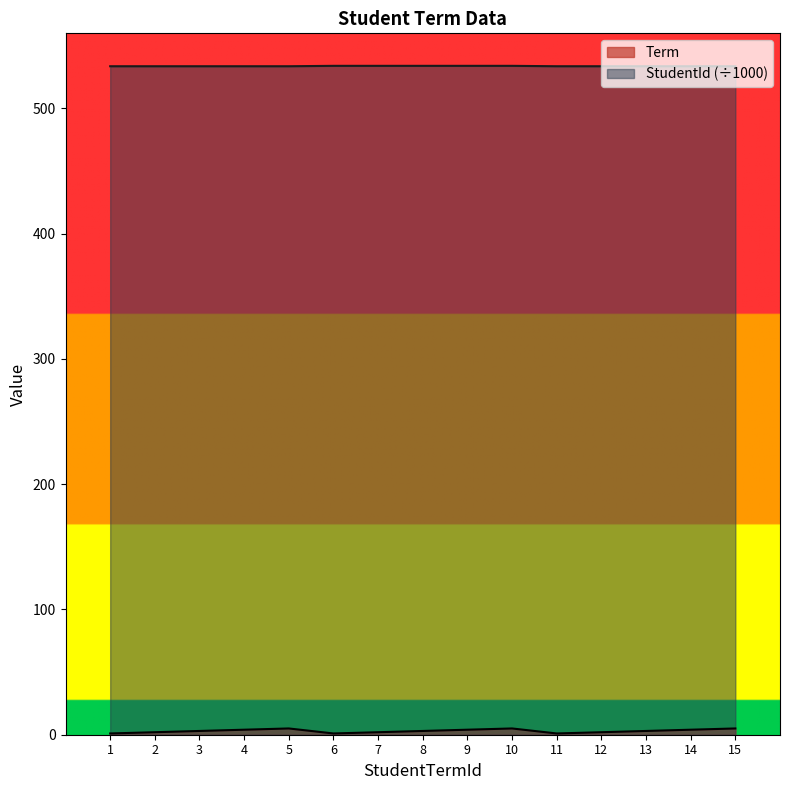

True or false: Term and StudentId cross at least once.

False